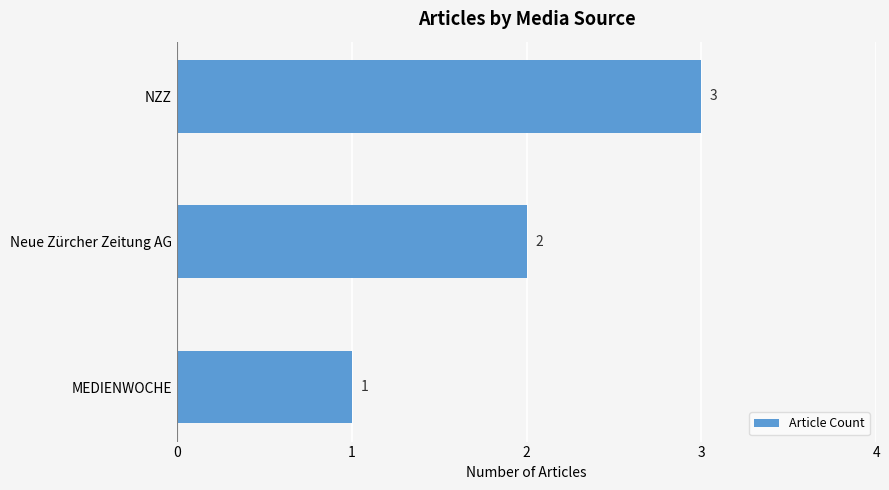

Between MEDIENWOCHE and Neue Zürcher Zeitung AG, which is larger?

Neue Zürcher Zeitung AG